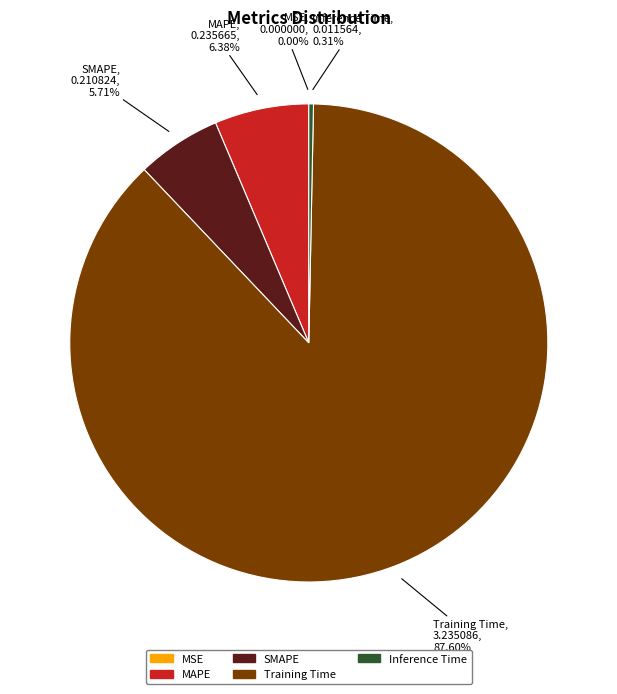

Which category has the biggest portion of the pie?

Training Time